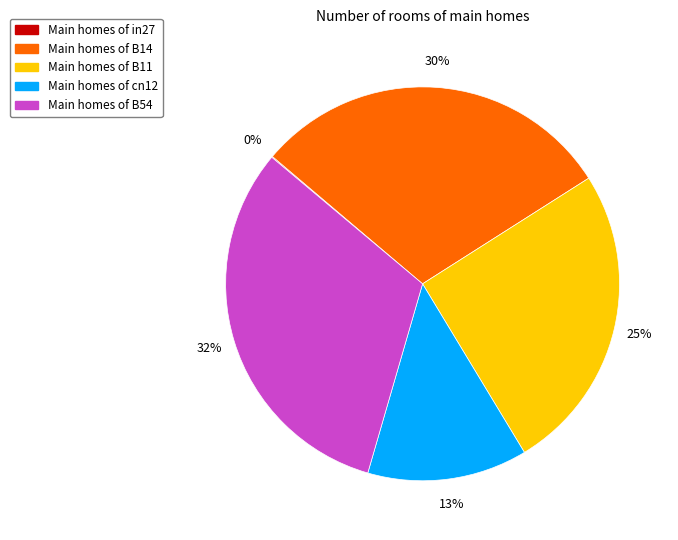

To the nearest percent, what is the average slice percentage?

20%